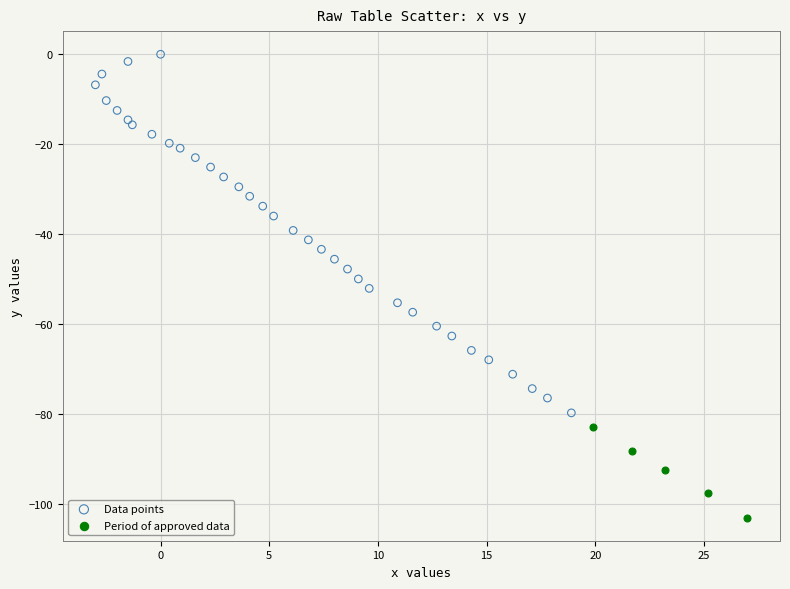

Which series reaches the minimum Y coordinate?

Period of approved data